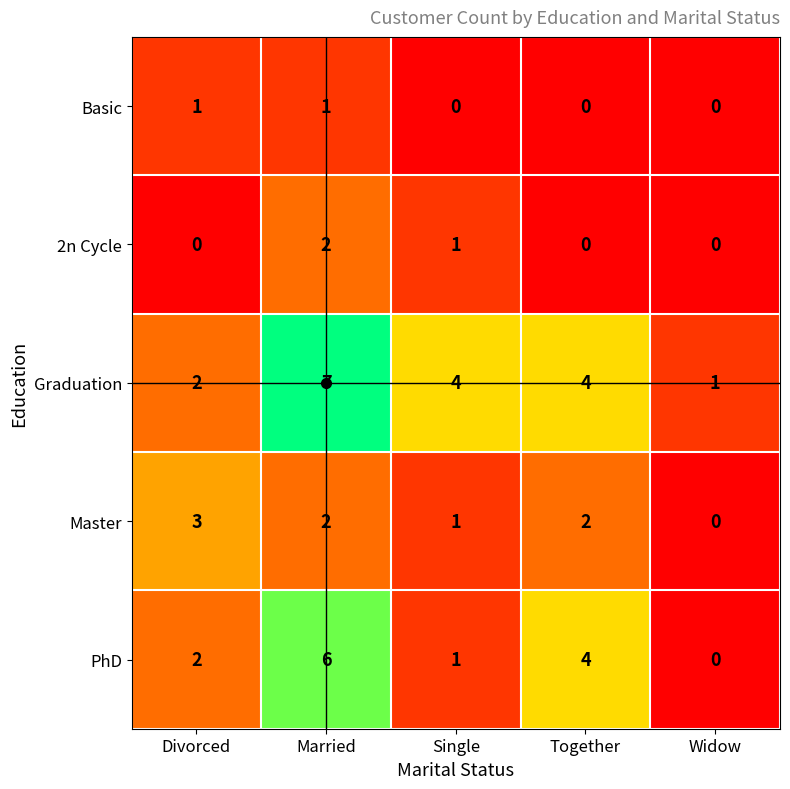

The value of 2n Cycle at Together is 0. True or false?

True